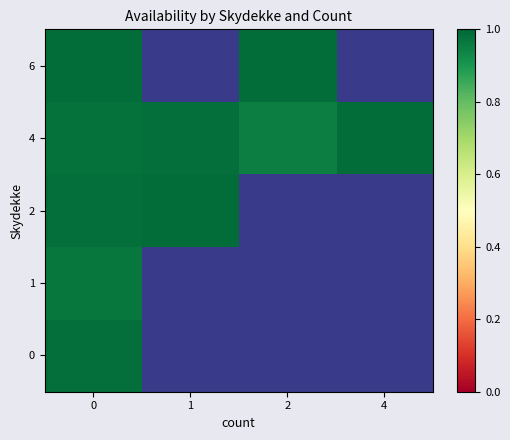

Is the value of 4 at 4 greater than the value of 2 at 0?

Yes